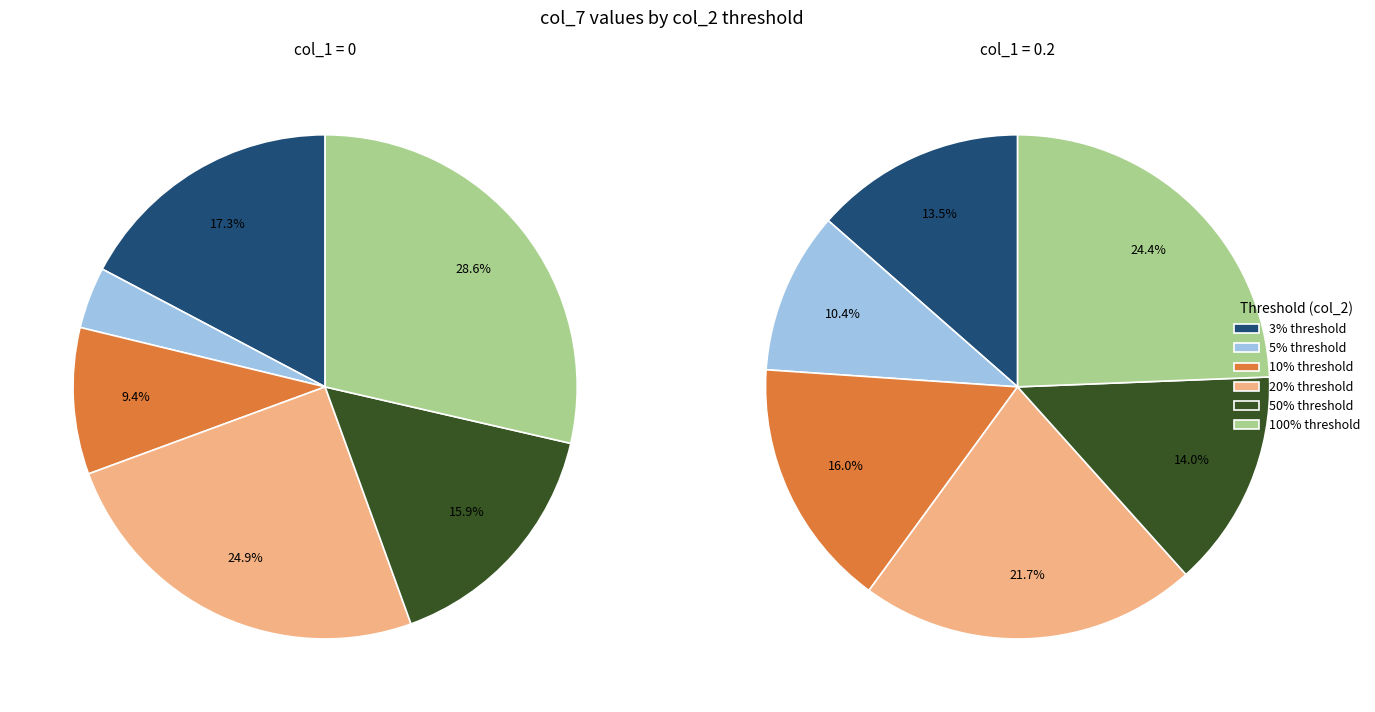

Which category has the smallest portion of the pie?

5%